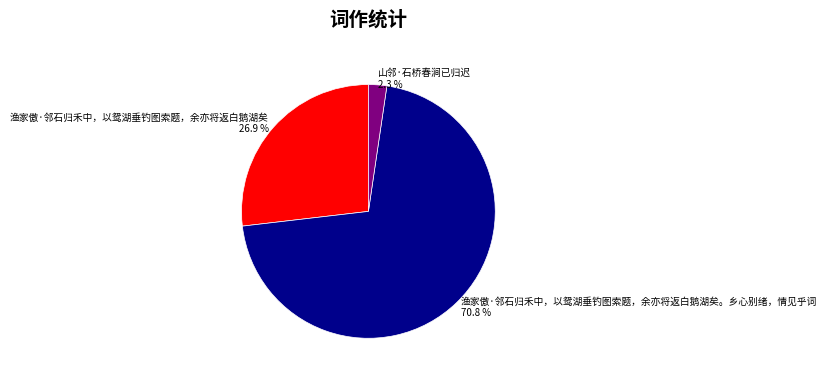

To the nearest percent, what percentage of the pie is 渔家傲·邻石归禾中，以鸳湖垂钓图索题，余亦将返白鹅湖矣。乡心别绪，情见乎词?

71%